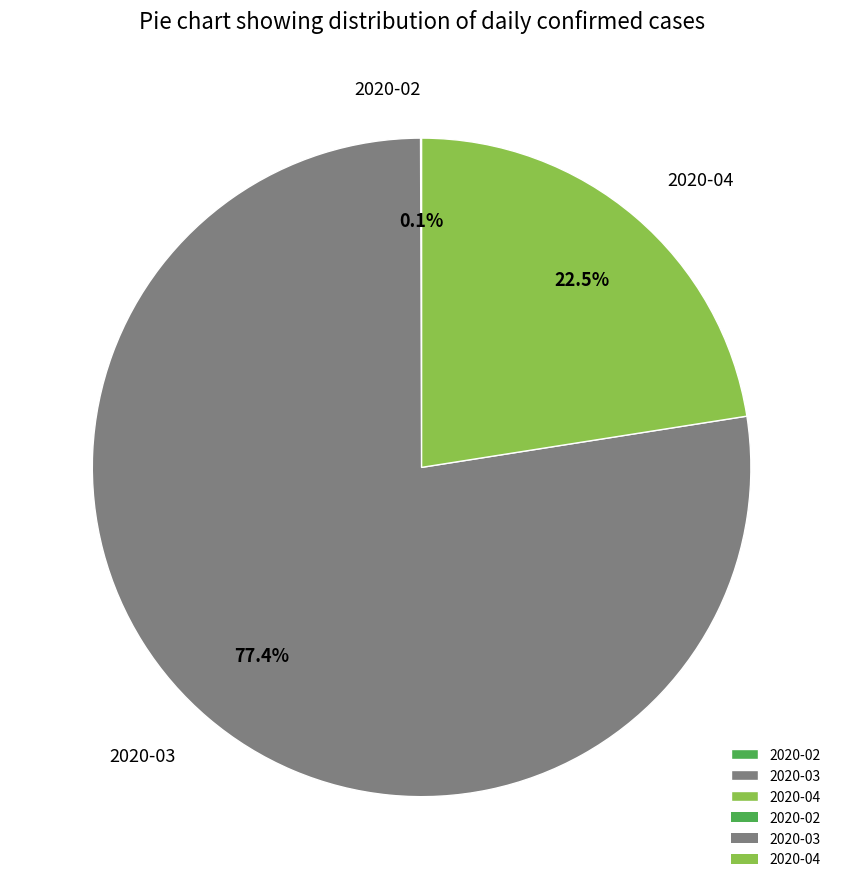

Is there a majority slice in this chart?

Yes